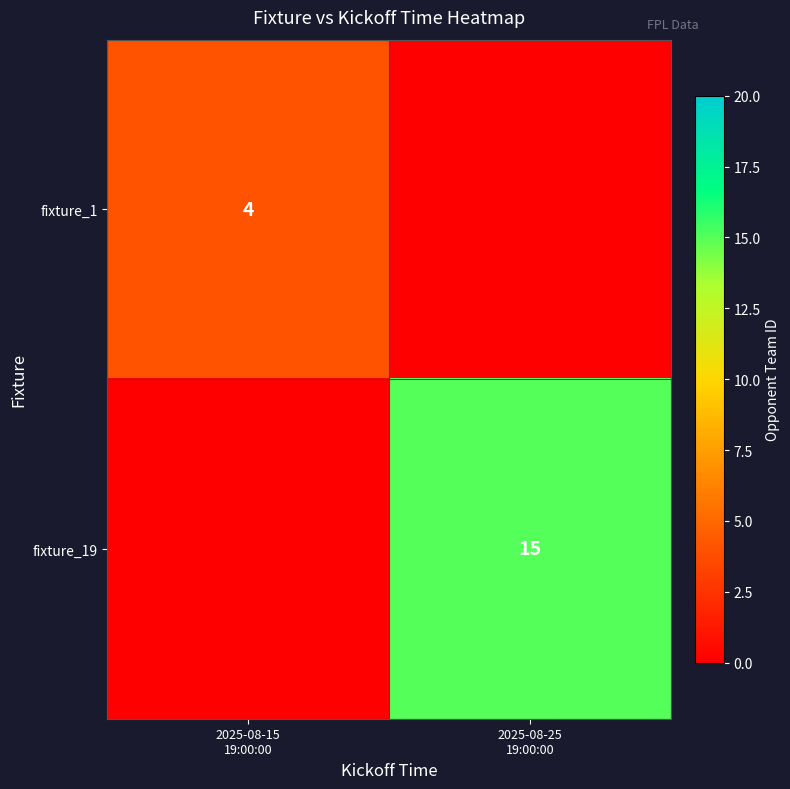

Where is fixture_1 nearest to the value 2?

2025-08-15 19:00:00